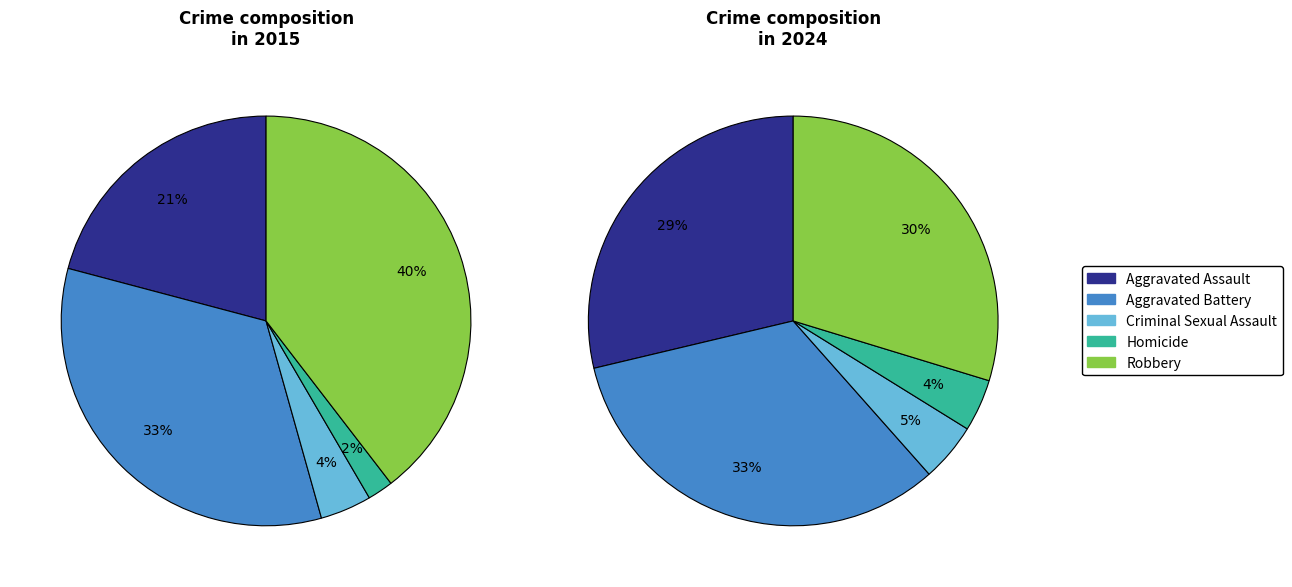

Which category has the biggest portion of the pie?

Robbery